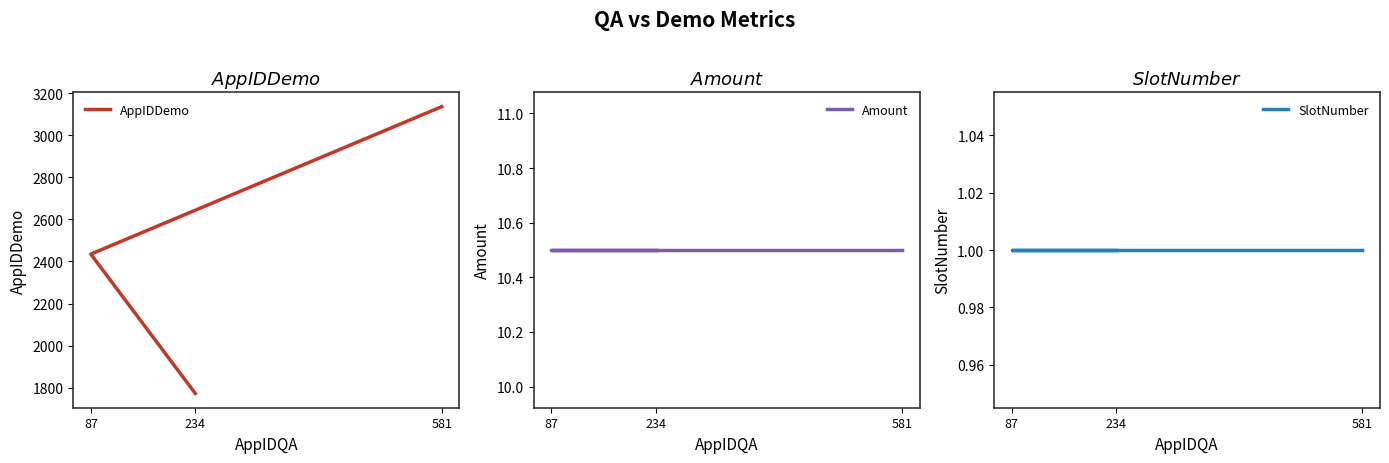

At which category does the chart reach its minimum across all series?

234